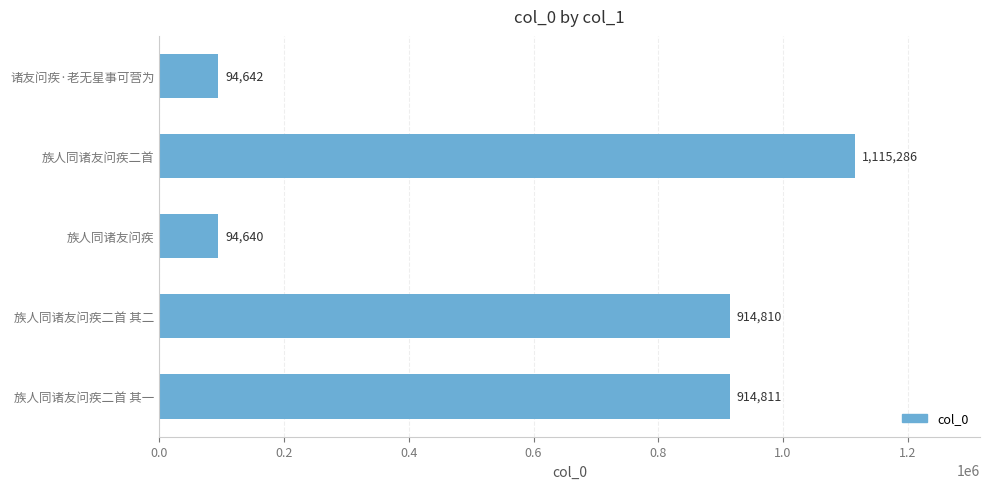

The chart shows a value of 1115286 at 族人同诸友问疾二首. True or false?

True